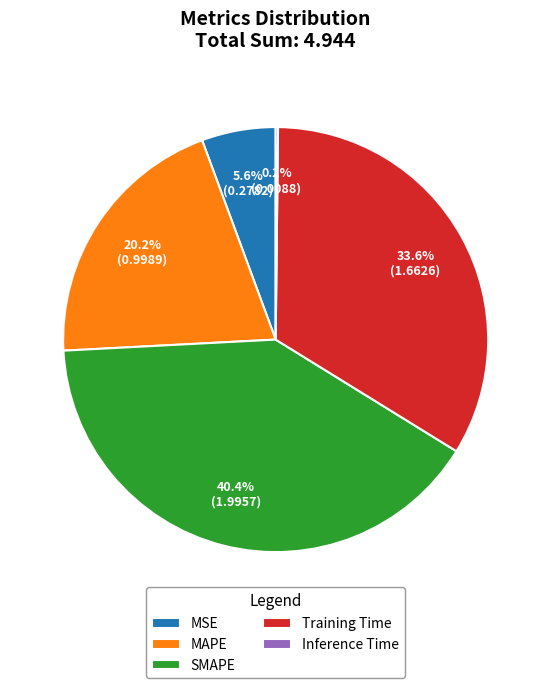

To the nearest percent, what percentage of the pie is MAPE?

20%